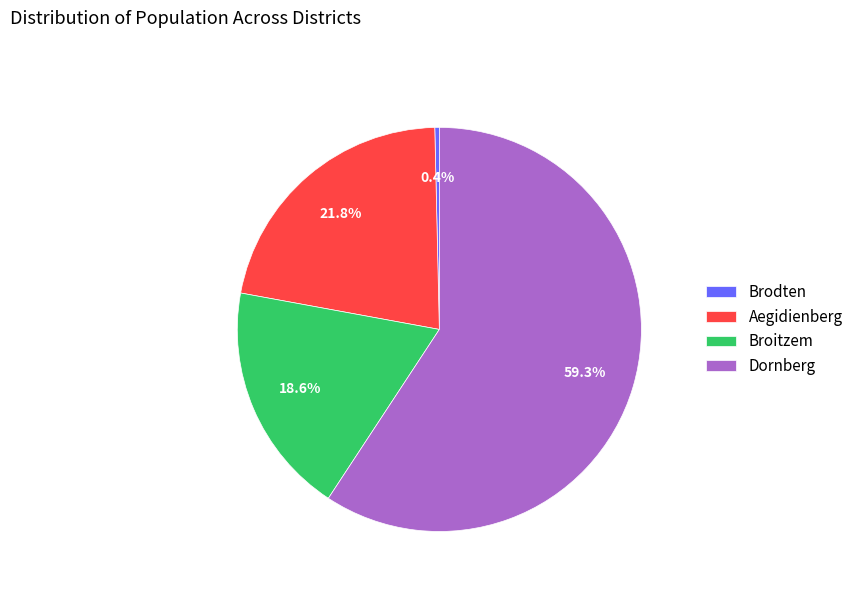

Is there any slice that represents more than half of the pie?

Yes